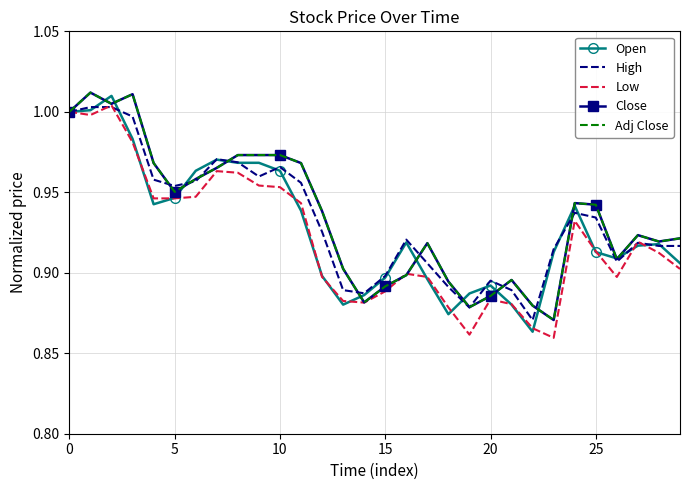

True or false: Close and Adj Close cross at least once.

False